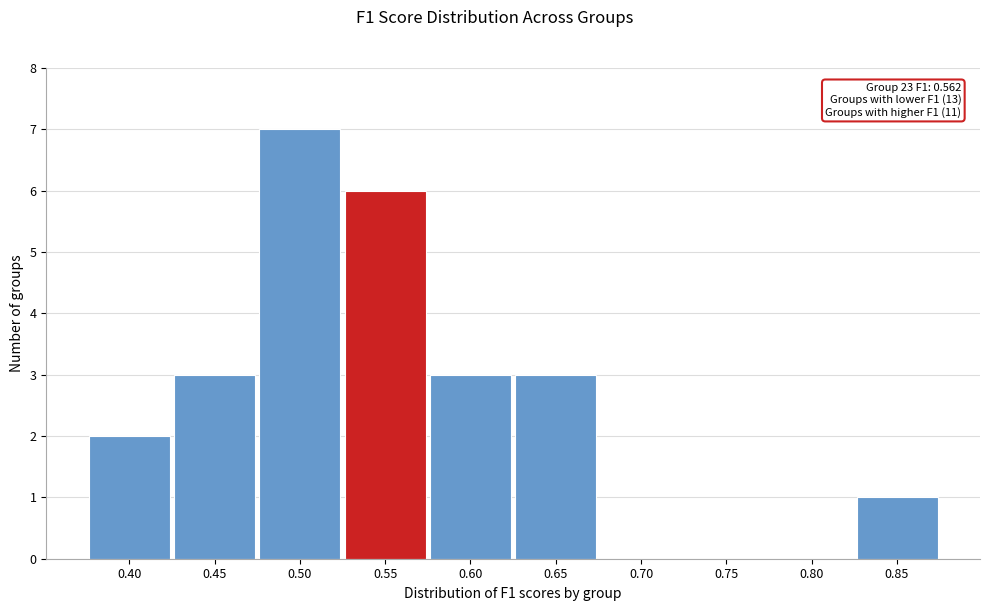

Reading left to right, list all the values displayed in this chart.

0.40=2	0.45=3	0.50=7	0.55=6	0.60=3	0.65=3	0.70=0	0.75=0	0.80=0	0.85=1